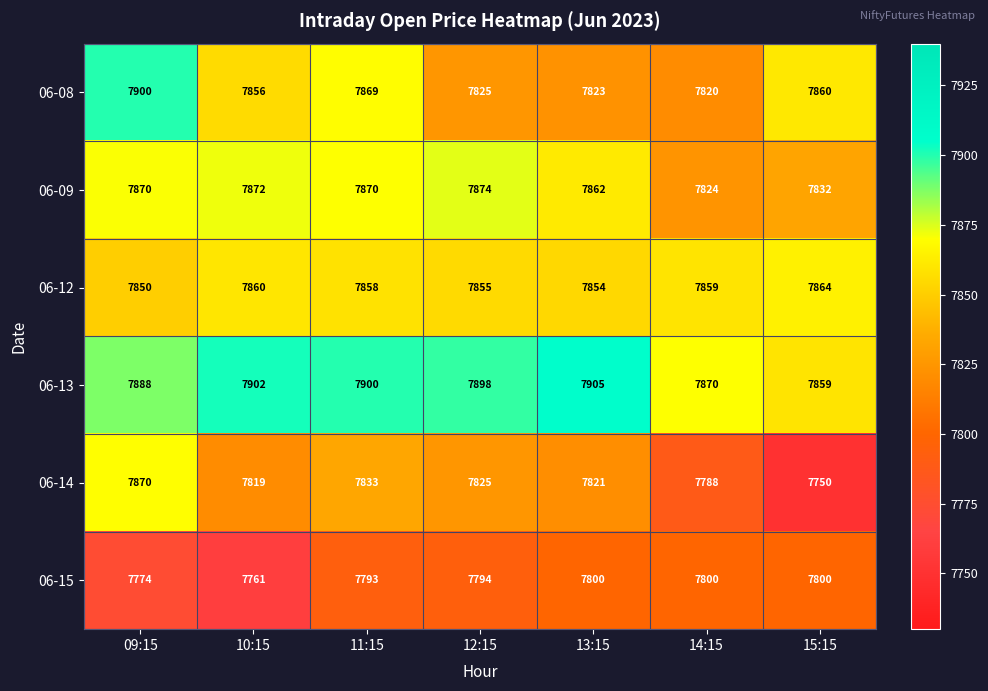

Which series has the largest total across all categories?

06-13